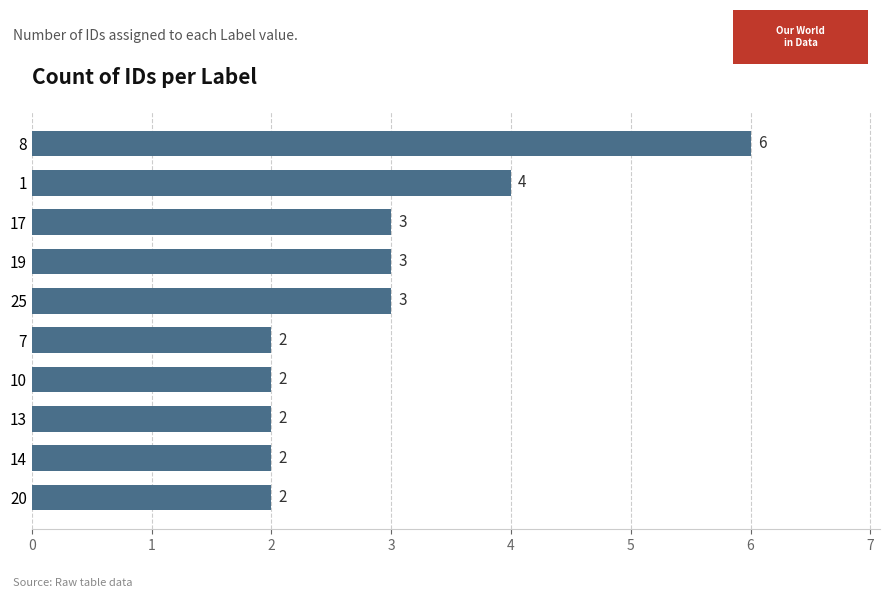

Does the chart contain any negative values?

No